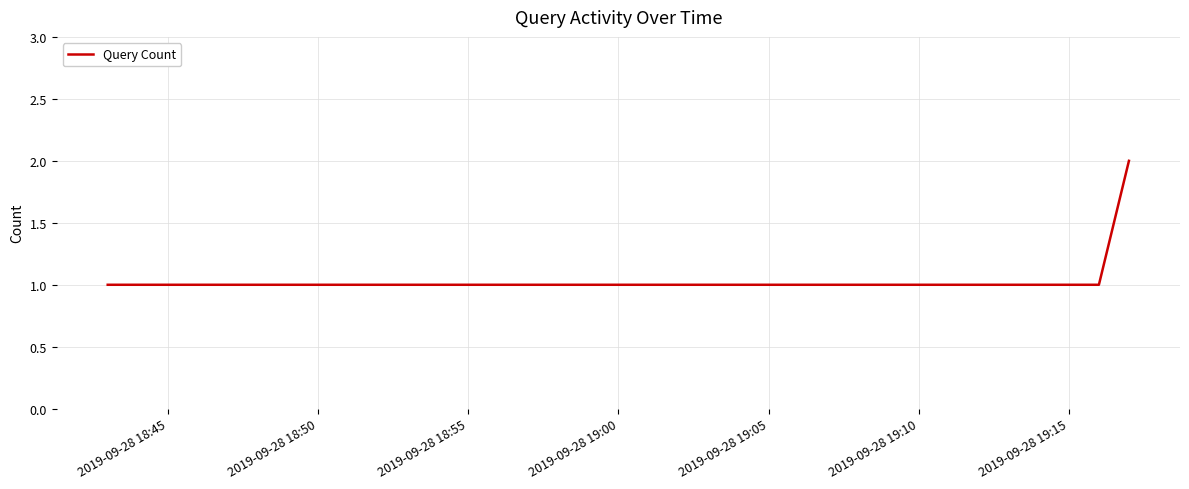

How many distinct data groups are displayed?

1